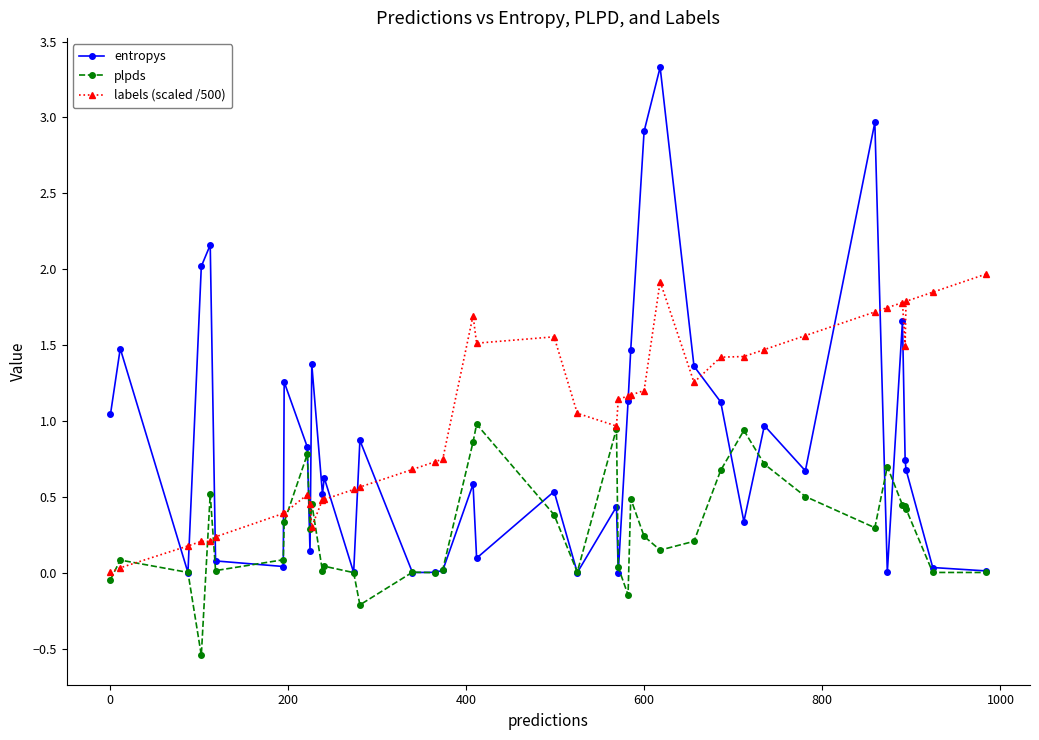

Which series has the widest spread of values?

entropys